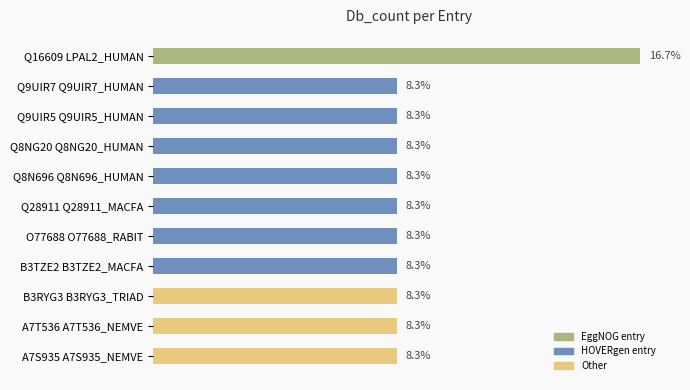

What is the label of the 7th bar from the bottom?

Q8N696 Q8N696_HUMAN